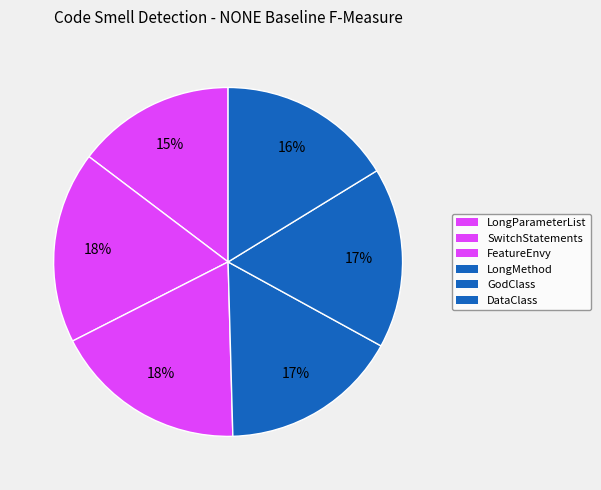

To the nearest percent, what is the average slice percentage?

17%